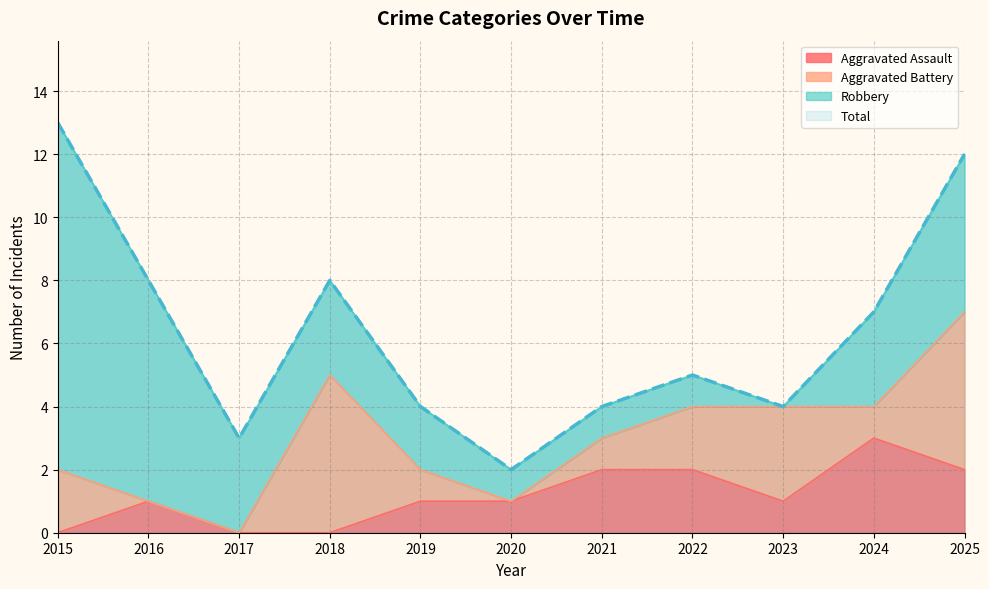

True or false: Aggravated Assault has a value of 1 at 2016.

True